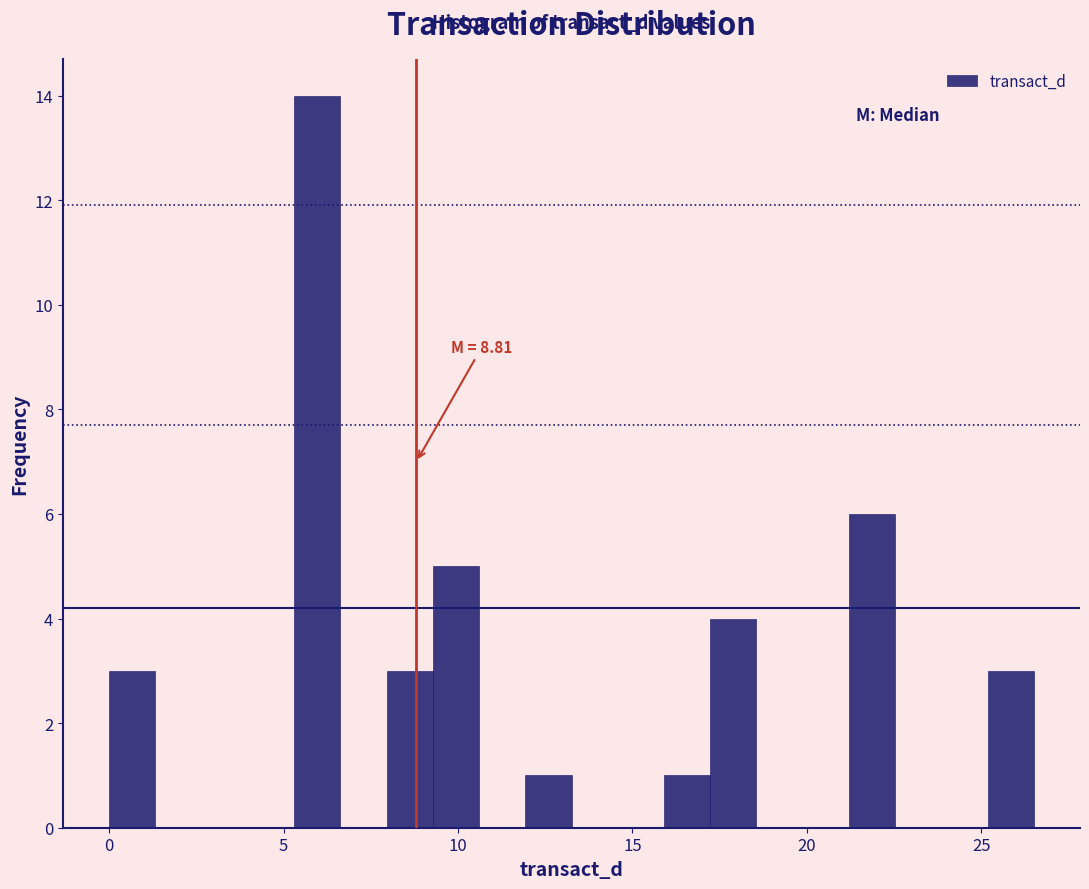

Around what value on the x-axis is the tallest bar? Give the approximate position of its centre, as read against the axis.

6.0